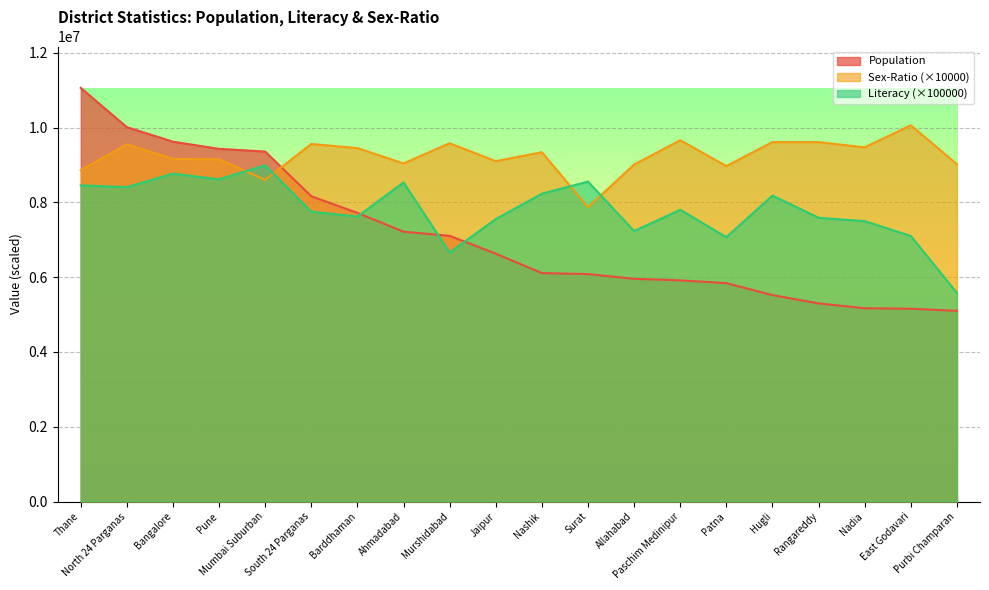

List the series in order of their peak value, lowest first.

Literacy (×100000), Sex-Ratio (×10000), Population